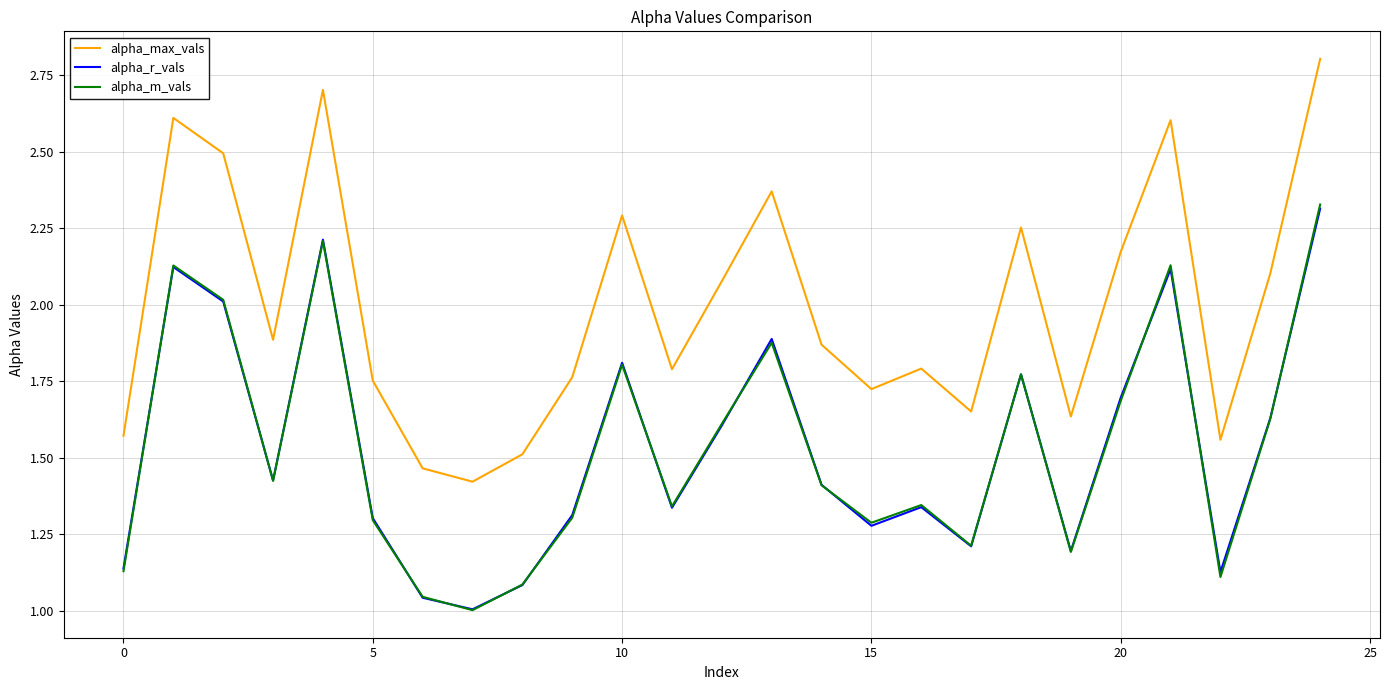

True or false: alpha_max_vals and alpha_m_vals intersect in this chart.

False